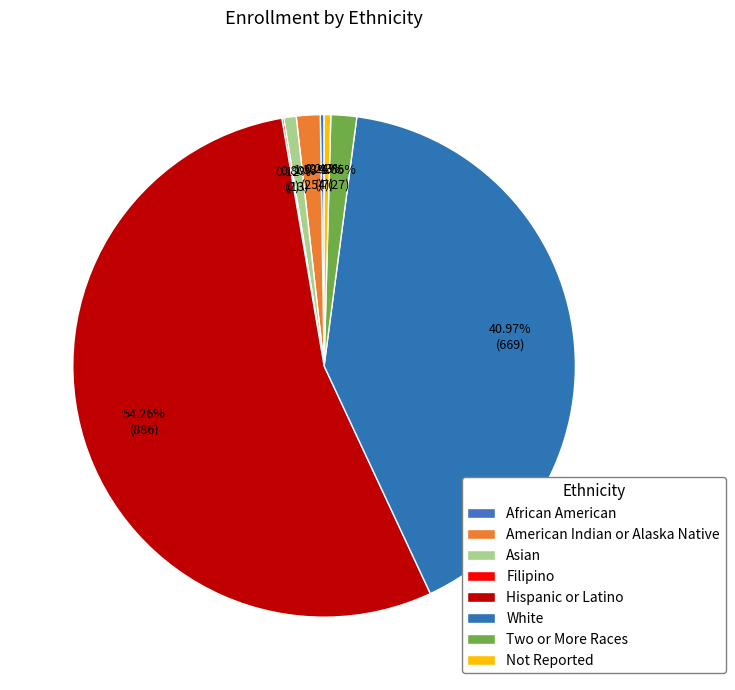

Is the sum of Not Reported and Two or More Races greater than half?

No